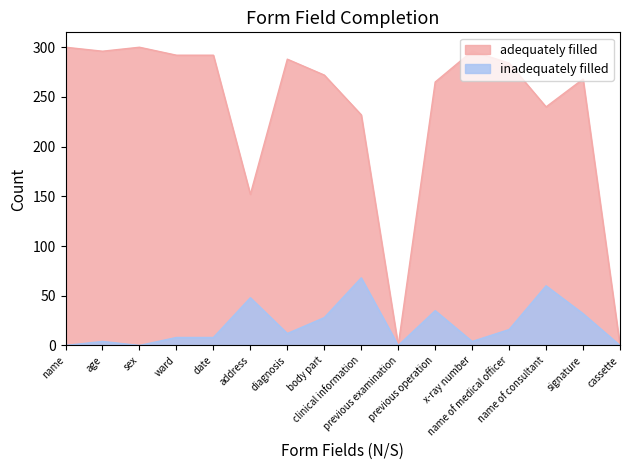

True or false: inadequately filled and adequately filled cross at least once.

False